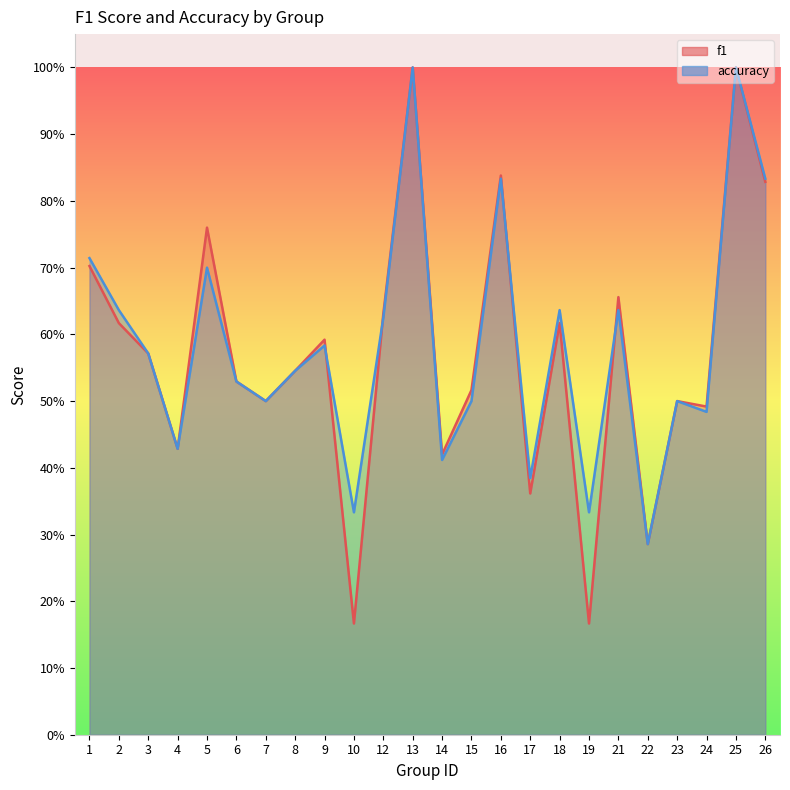

Reading left to right, what are all the values shown in this chart?

f1: 1=0.7	2=0.6	3=0.6	4=0.4	5=0.8	6=0.5	7=0.5	8=0.5	9=0.6	10=0.2	12=0.6	13=1.0	14=0.4	15=0.5	16=0.8	17=0.4	18=0.6	19=0.2	21=0.7	22=0.3	23=0.5	24=0.5	25=1.0	26=0.8
accuracy: 1=0.7	2=0.6	3=0.6	4=0.4	5=0.7	6=0.5	7=0.5	8=0.5	9=0.6	10=0.3	12=0.6	13=1.0	14=0.4	15=0.5	16=0.8	17=0.4	18=0.6	19=0.3	21=0.6	22=0.3	23=0.5	24=0.5	25=1.0	26=0.8